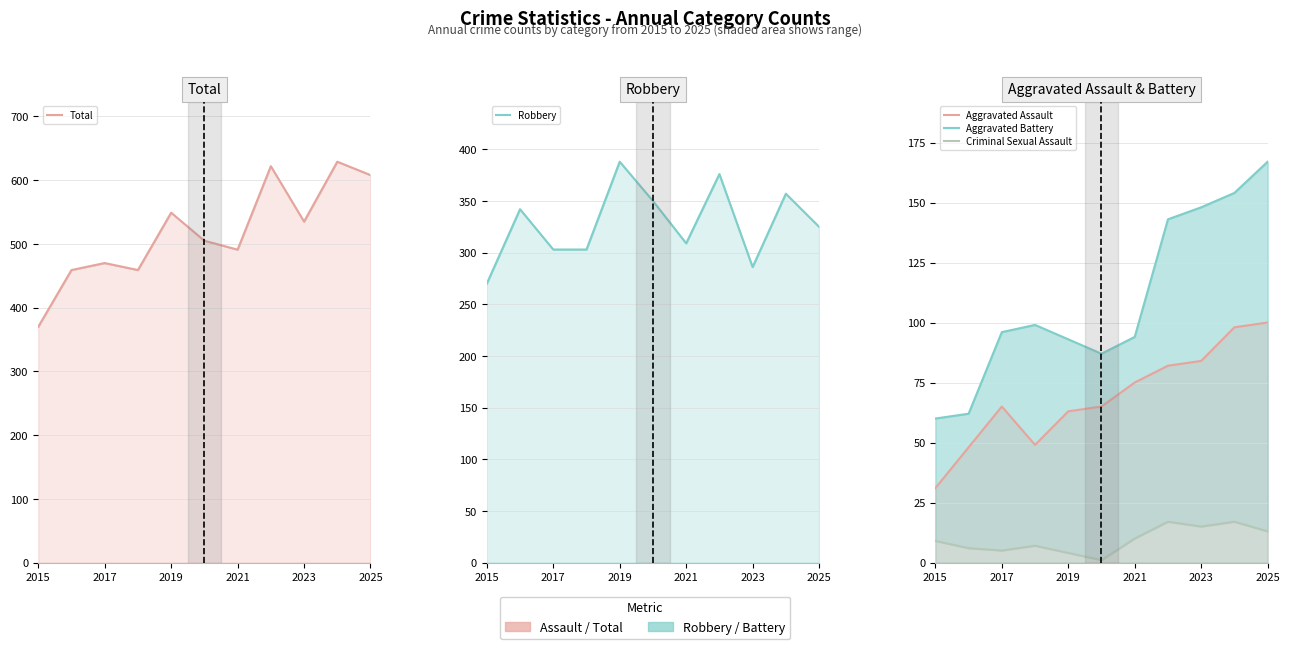

True or false: Total and Criminal Sexual Assault cross at least once.

False